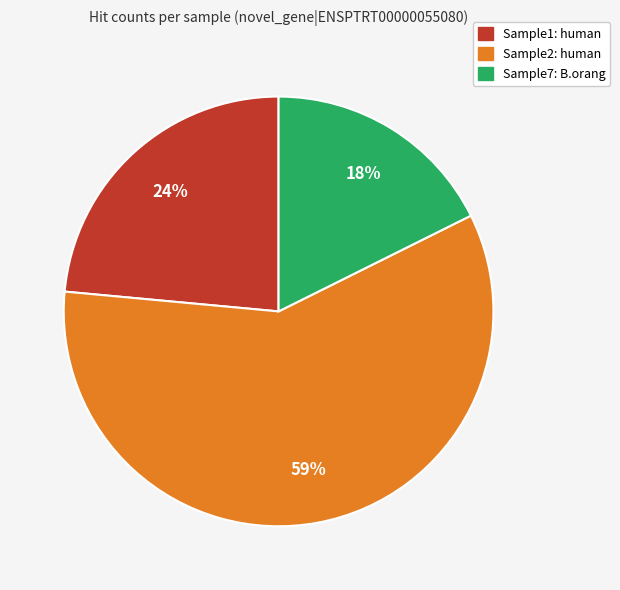

Is there a majority slice in this chart?

Yes